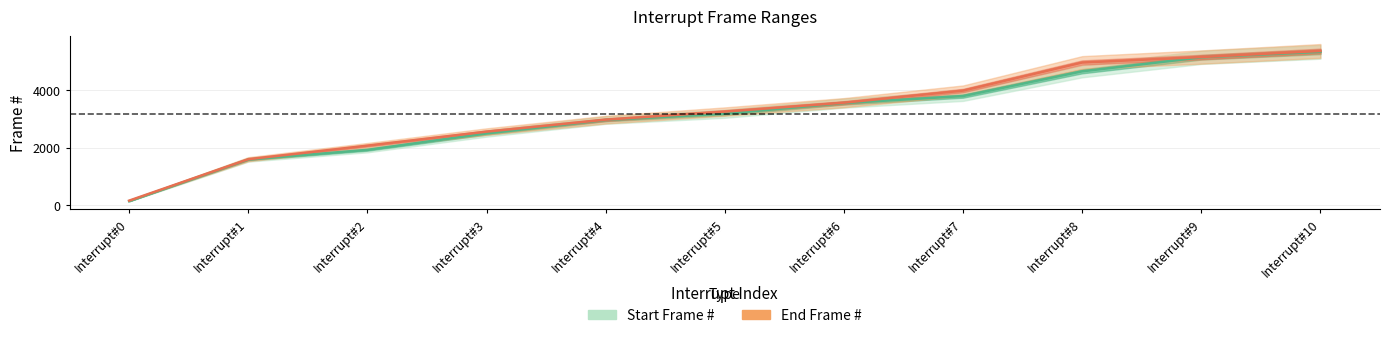

At which category does the chart reach its minimum across all series?

Interrupt#0